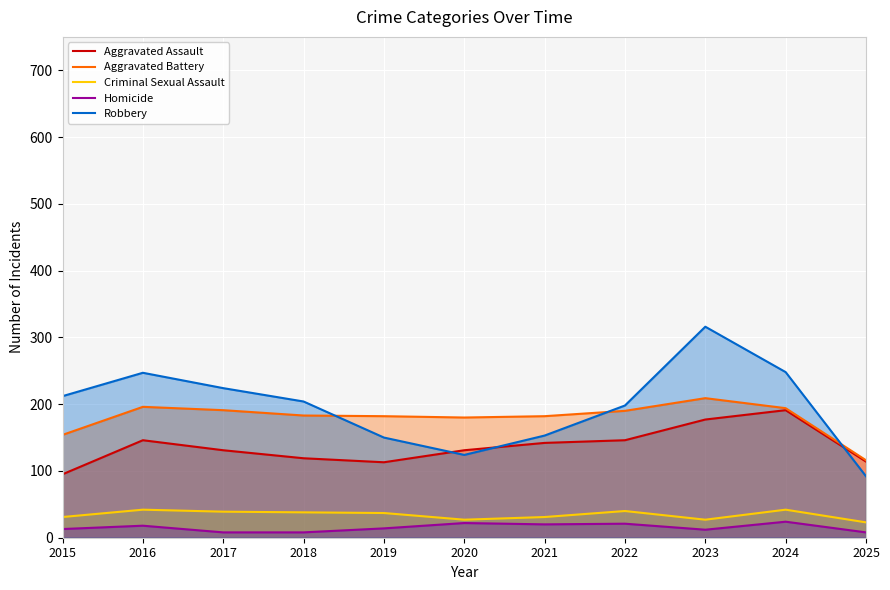

At which category is the sum across all series the highest?

2023